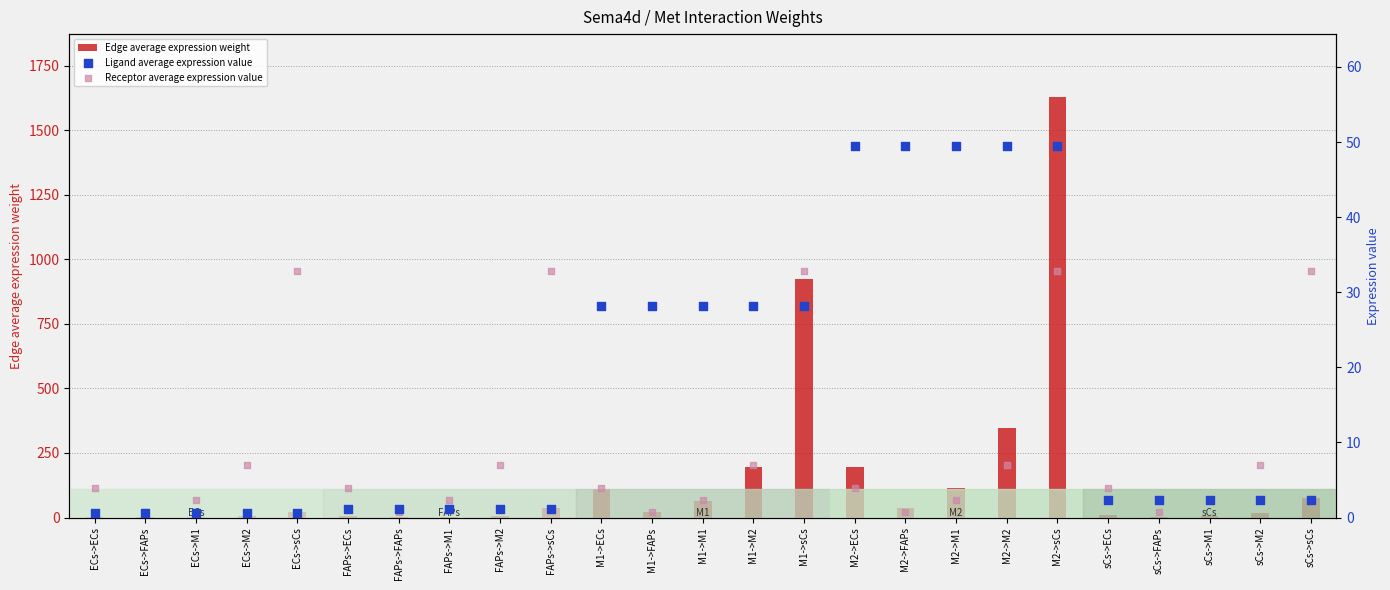

At which category is the sum across all series the highest?

M2->sCs